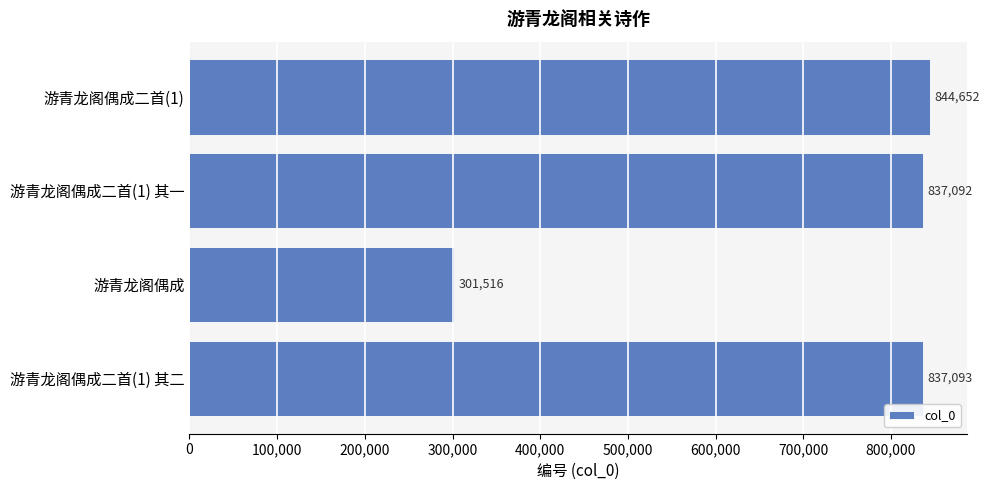

Rank the categories by value from lowest to highest.

游青龙阁偶成, 游青龙阁偶成二首(1) 其一, 游青龙阁偶成二首(1) 其二, 游青龙阁偶成二首(1)